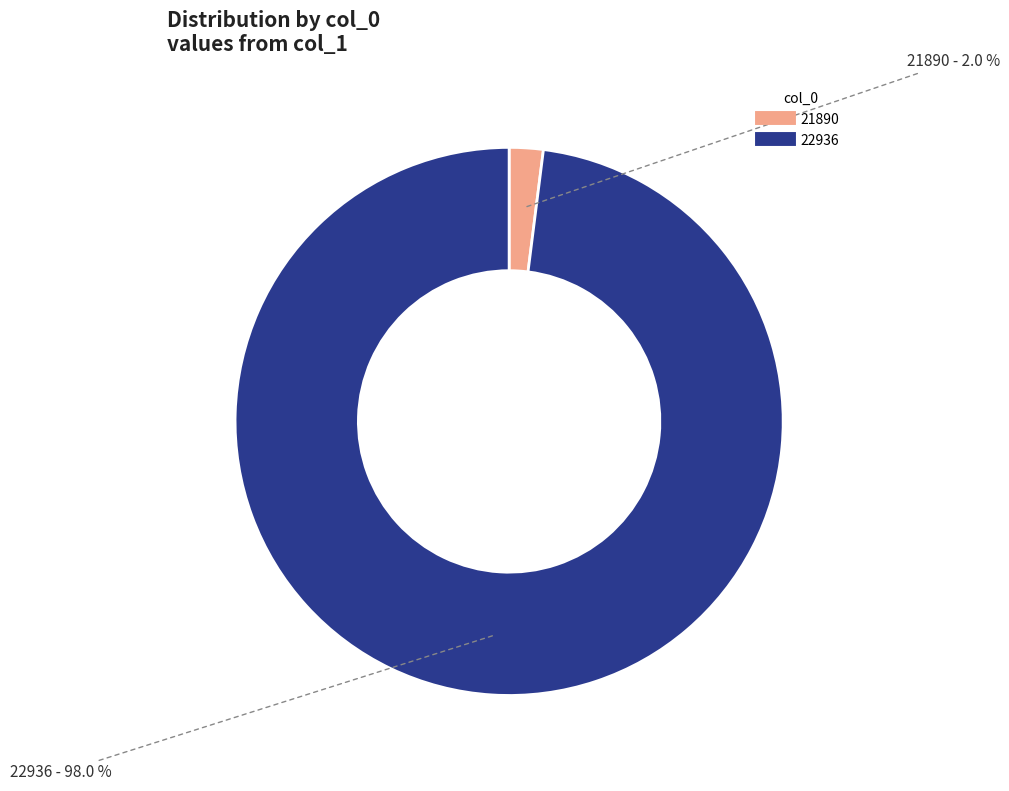

Do 21890 and 22936 together represent more than half of the pie?

Yes